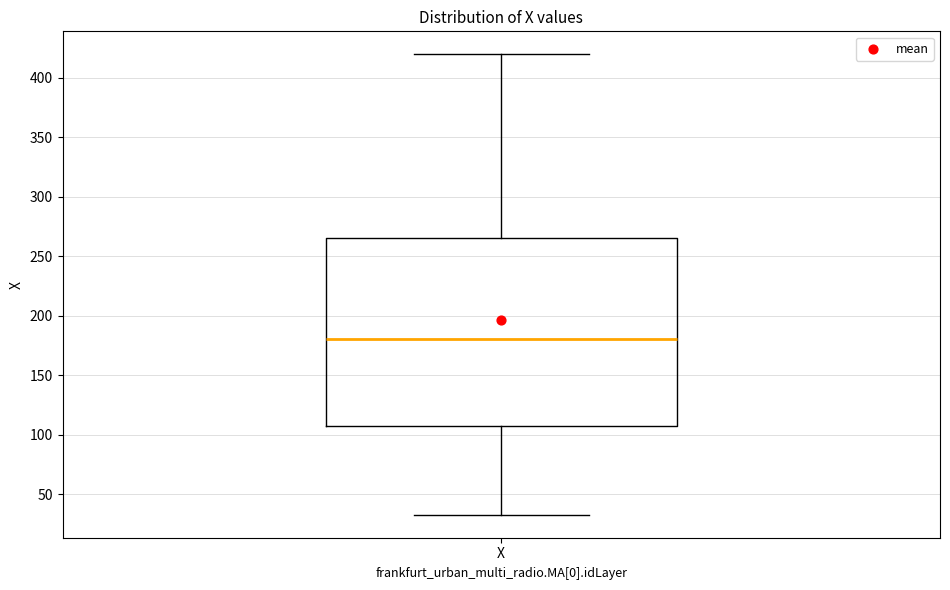

Where does the upper whisker of the box for X end on the y-axis? The values are not printed on the chart, so give them approximately, as read against the axis.

420